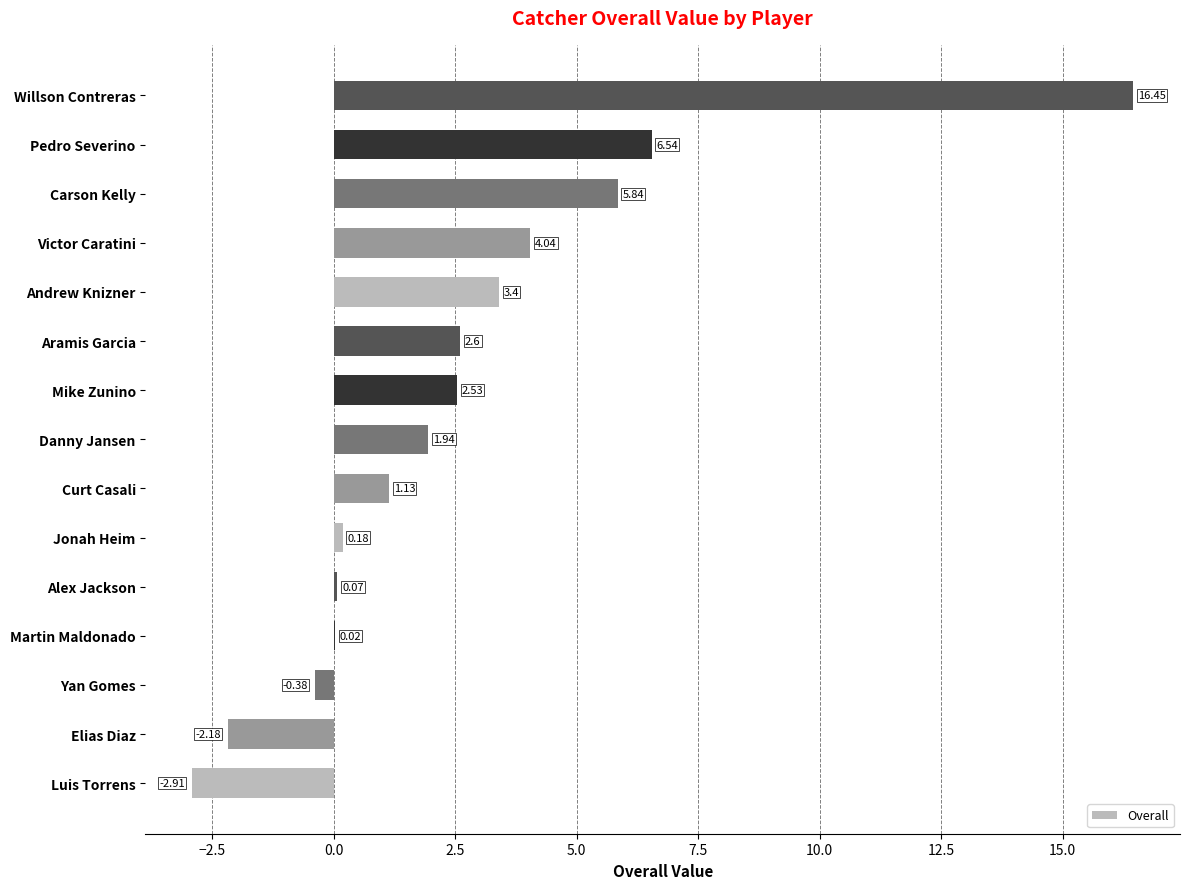

What is the change in value from Curt Casali to Aramis Garcia?

+1.5